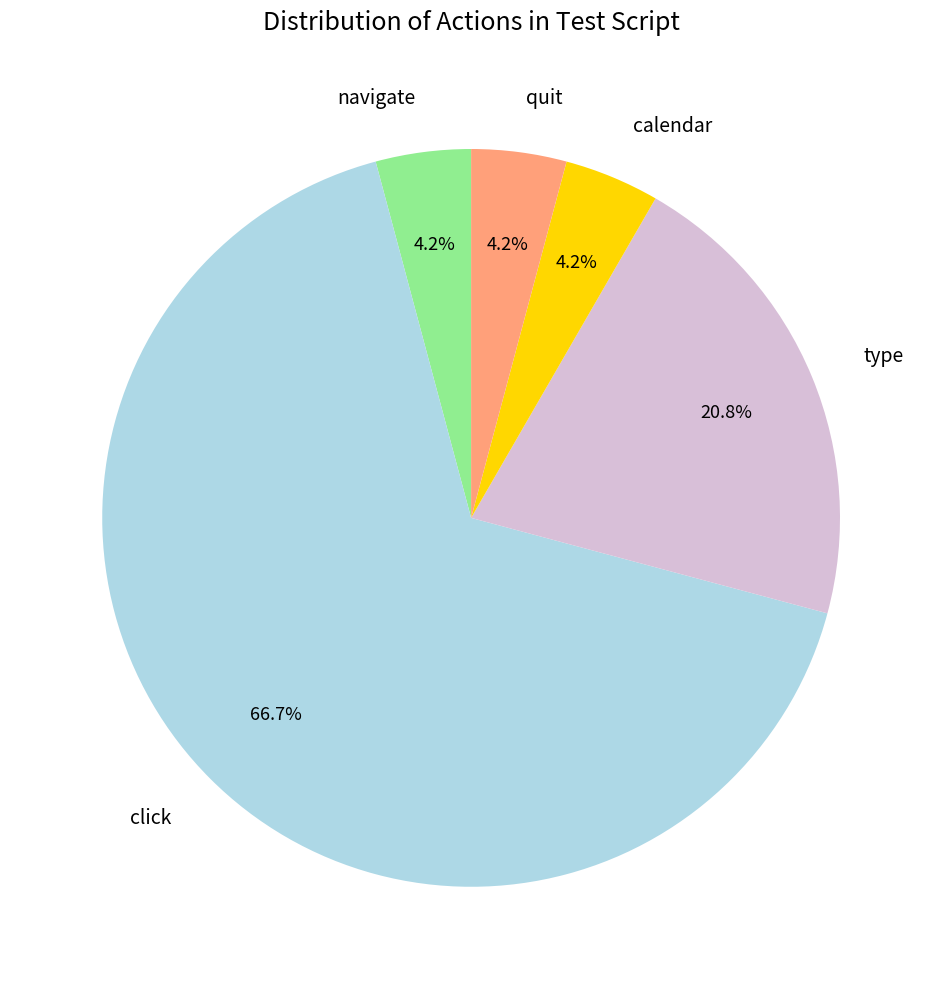

Do quit and calendar together represent more than half of the pie?

No